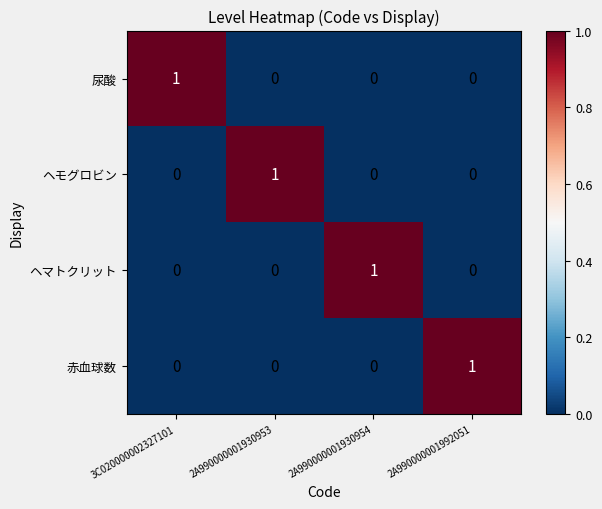

At how many categories does at least one series exceed 0?

4